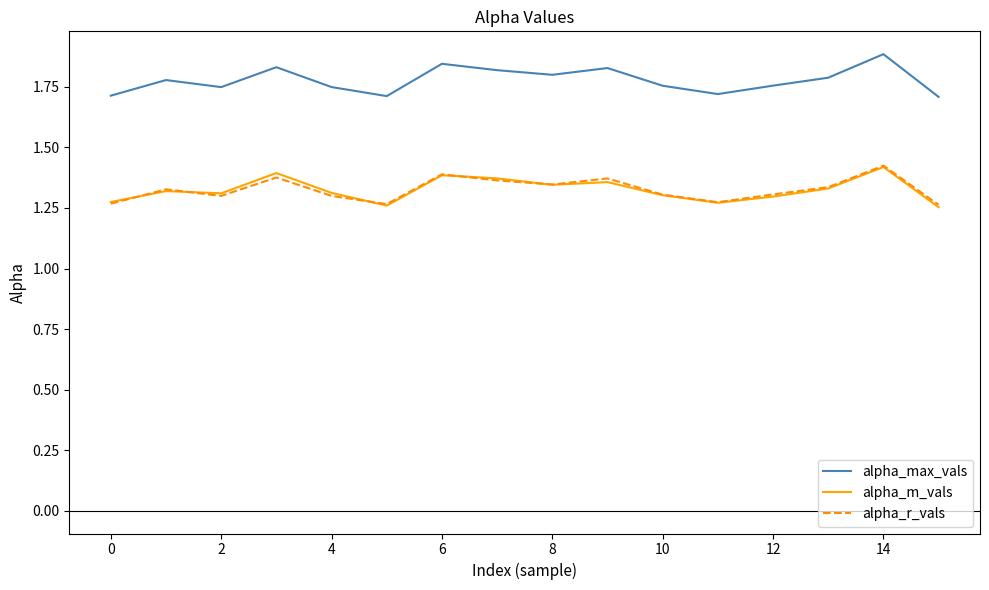

Which series has the largest total across all categories?

alpha_max_vals